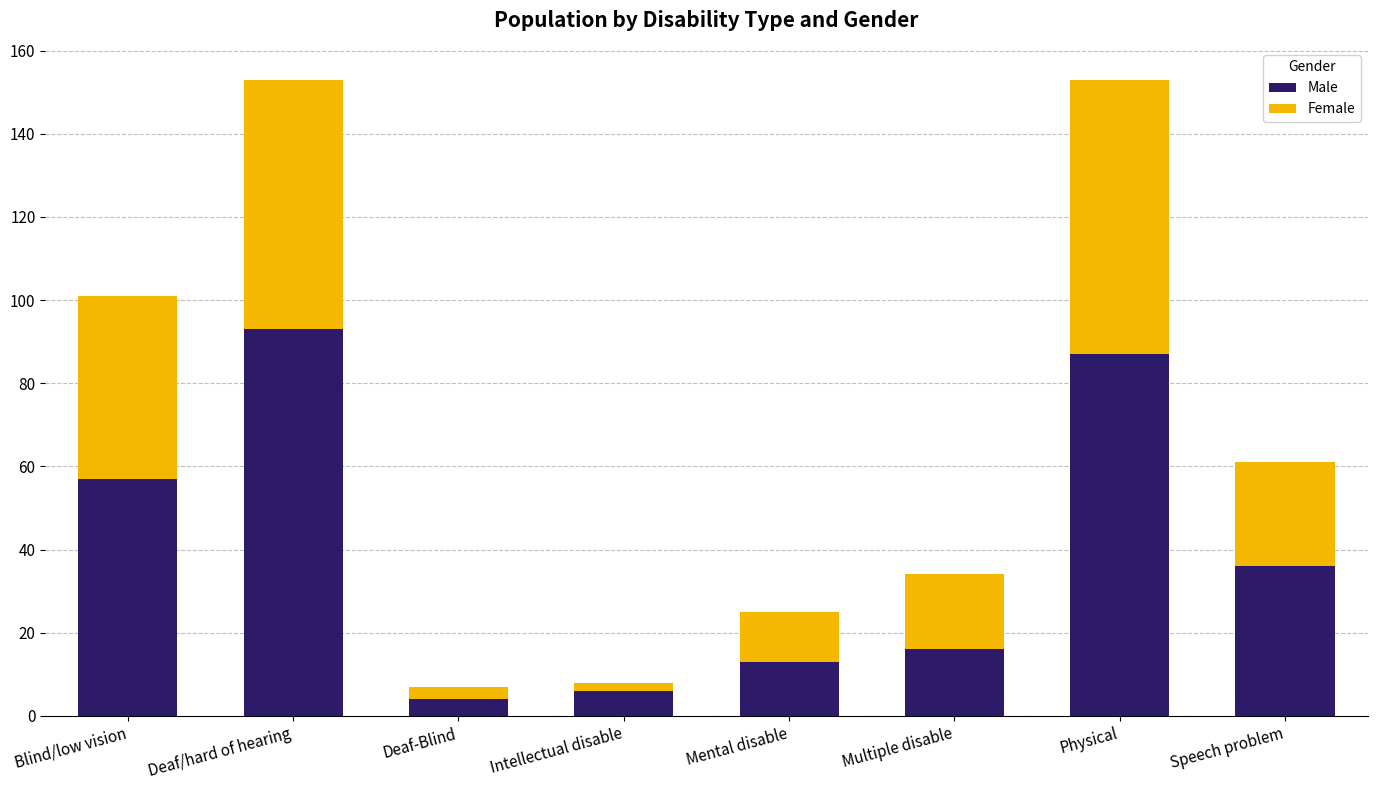

Where is Male nearest to the value 48?

Blind/low vision